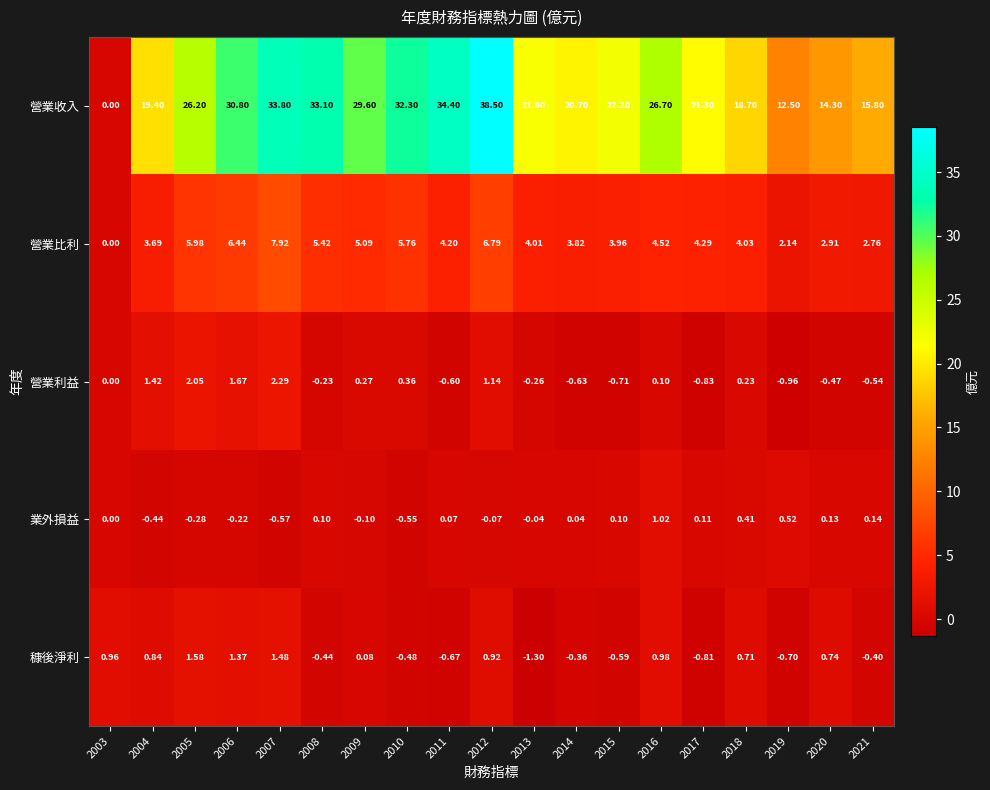

Rank the series at 2020 from lowest to highest value.

營業利益, 業外損益, 穅後淨利, 營業比利, 營業收入